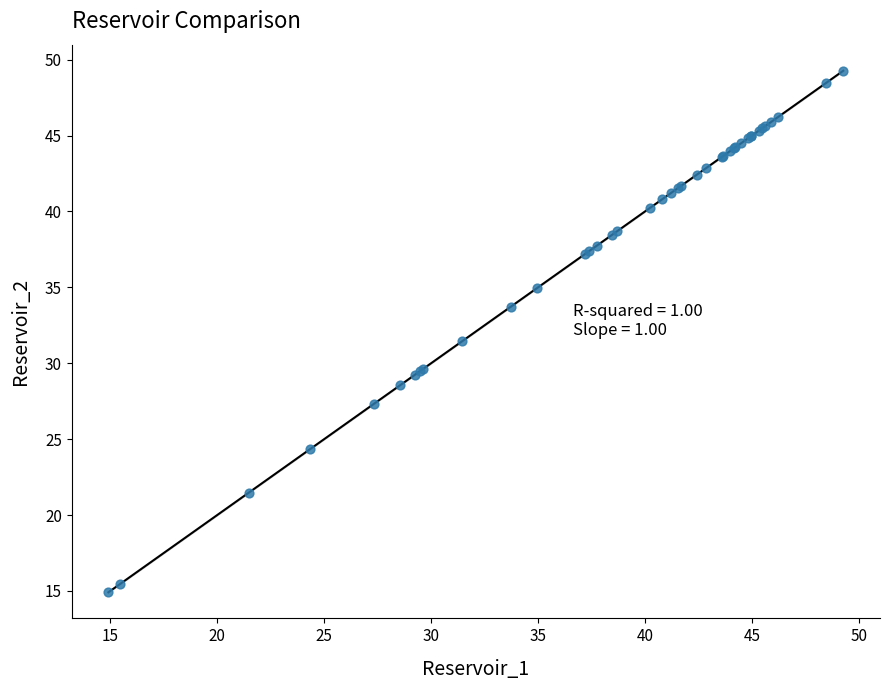

What Y value in the scatter plot is closest to 32?

31.5